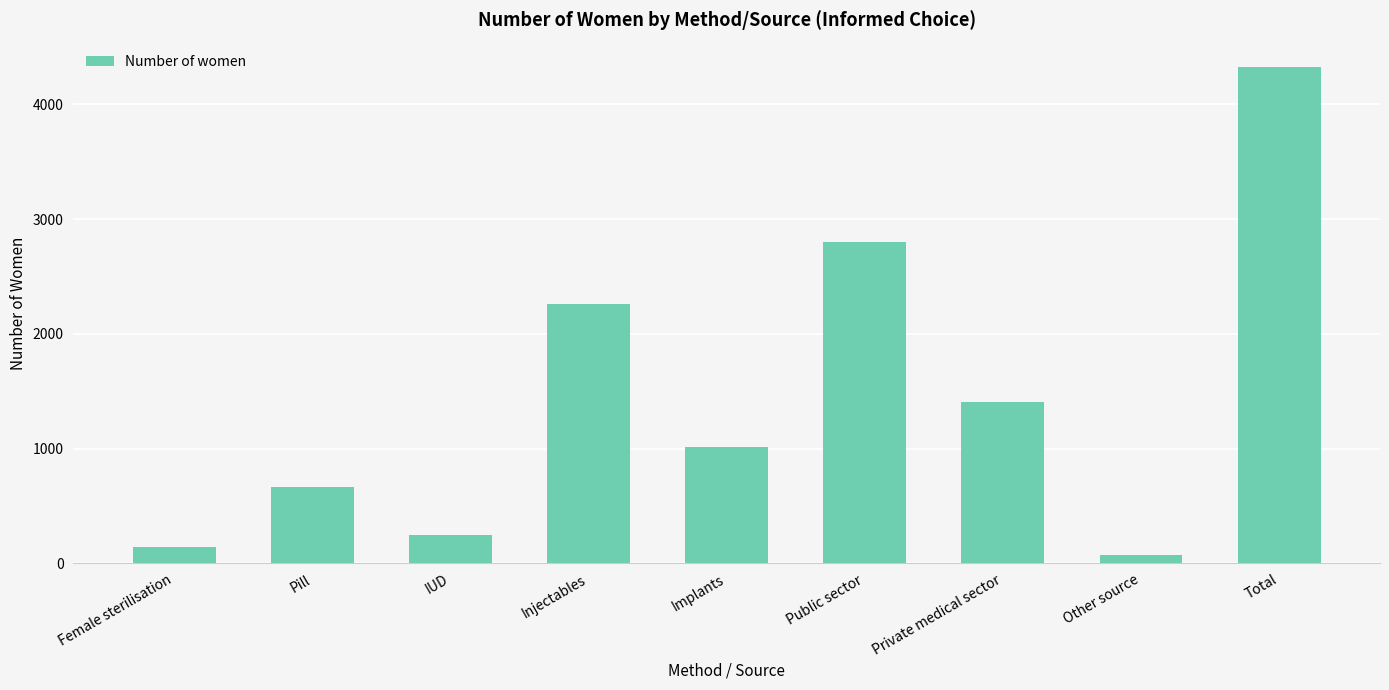

Reading left to right, extract all data points from this chart.

142	661	246	2260	1012	2800	1407	73	4322